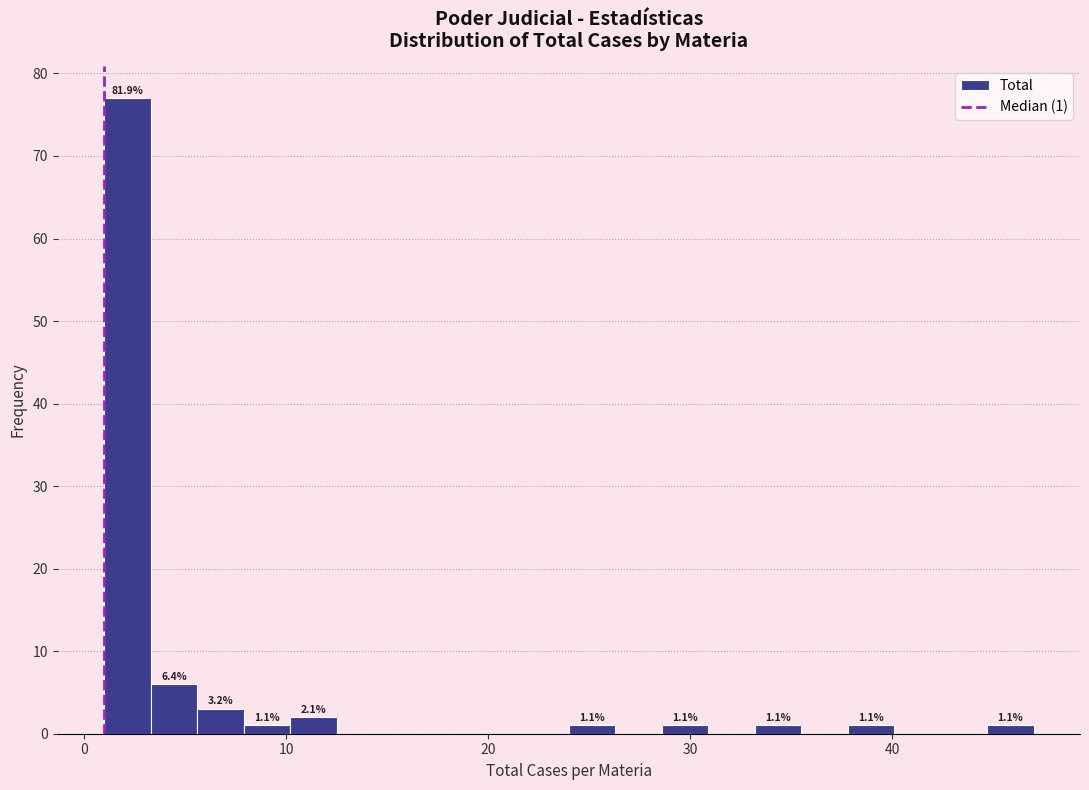

Read against the x-axis, roughly where is the centre of the tallest bar?

2